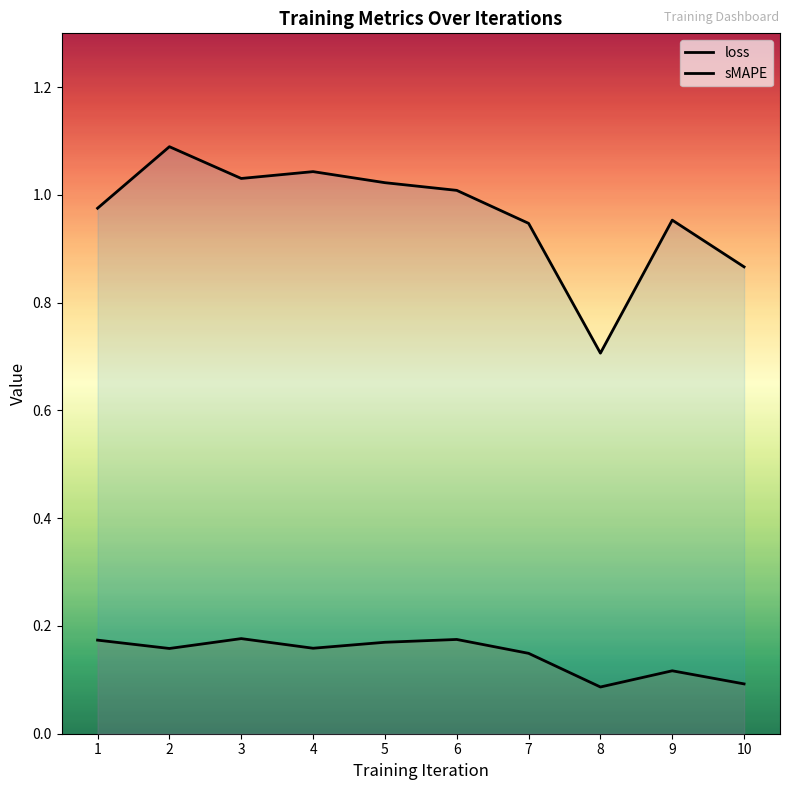

Where does the sMAPE series first go above 1?

2